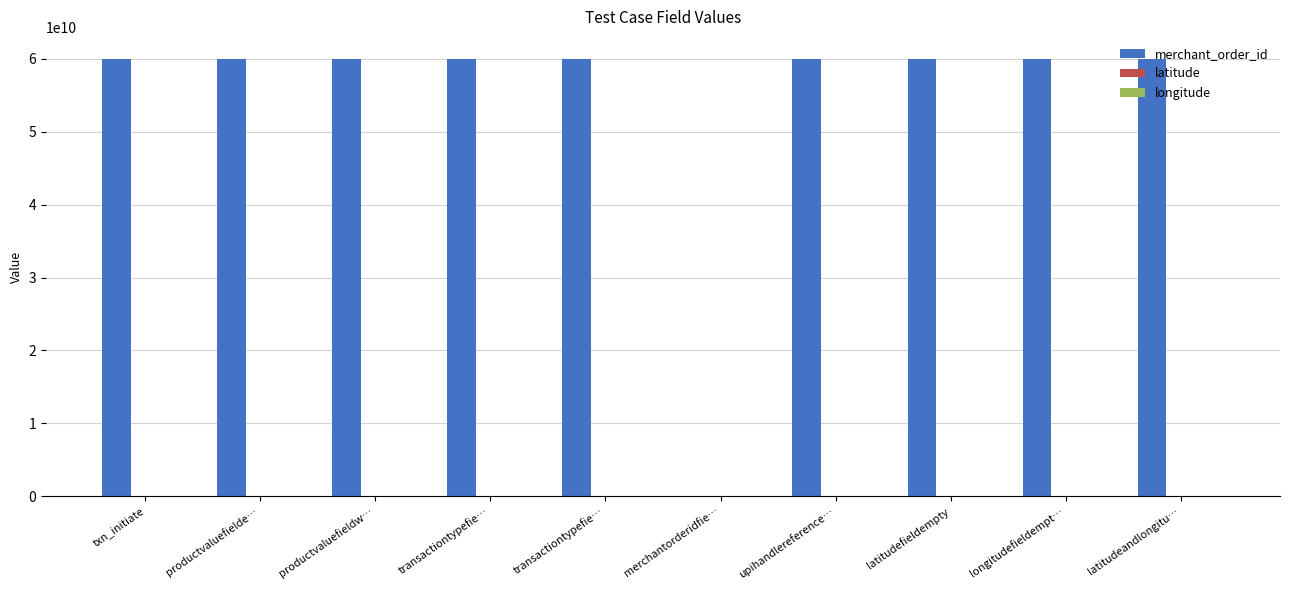

How many groups of bars are there?

10